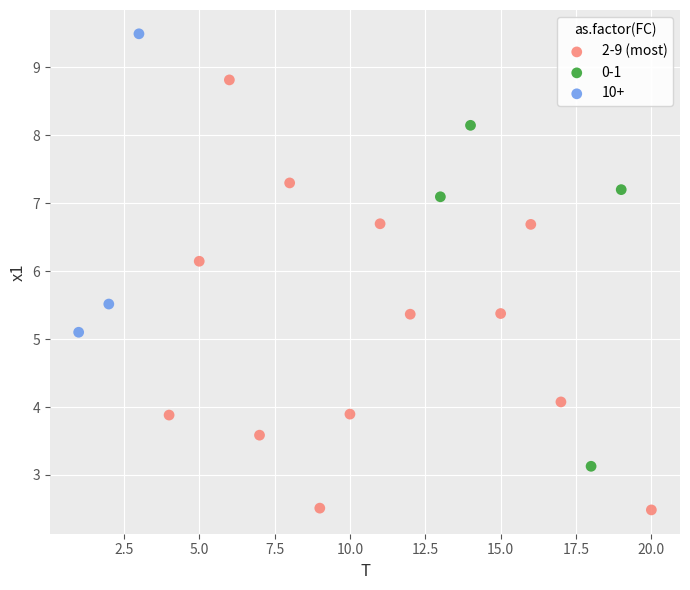

Which series has the largest Y range (max minus min)?

2-9 (most)